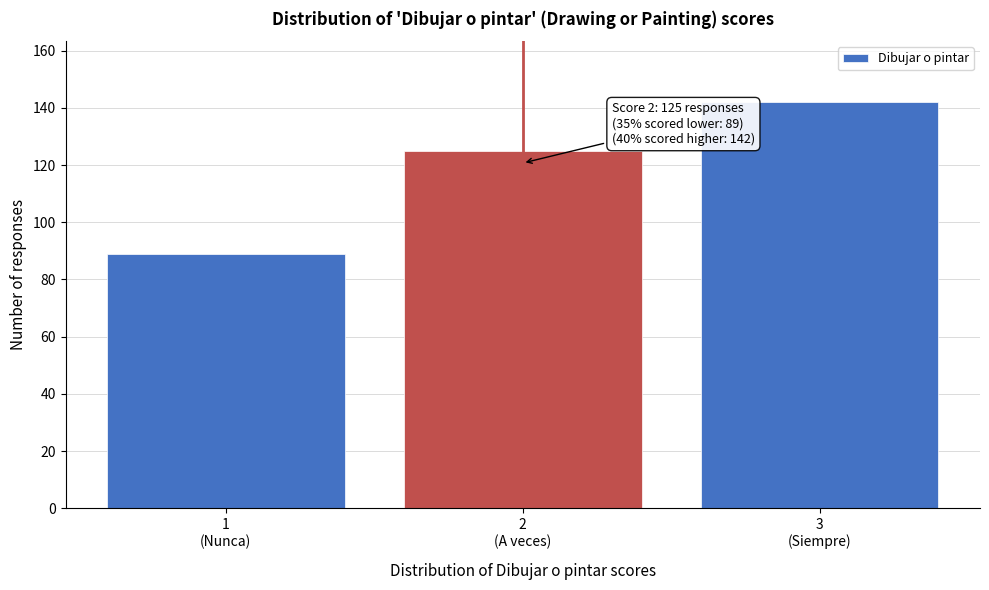

Reading left to right, list all the values displayed in this chart.

89	125	142